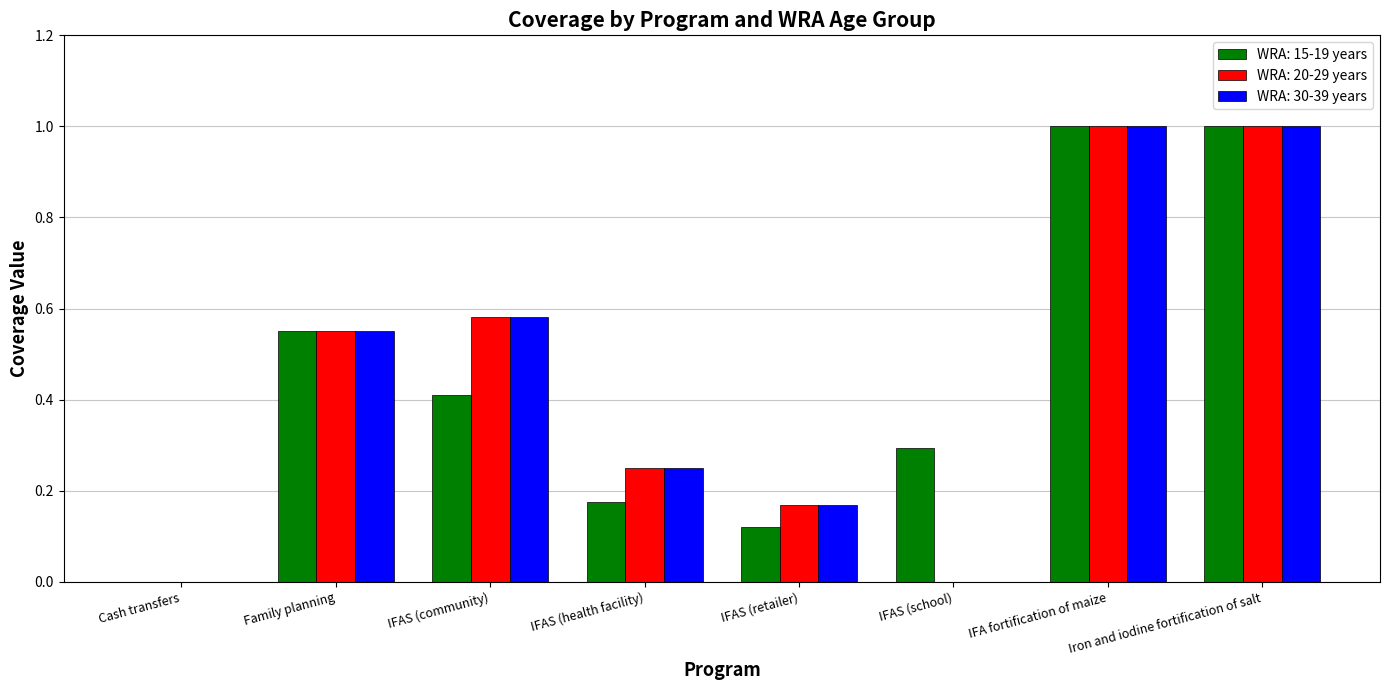

Between Cash transfers and IFAS (school), which series saw the biggest shift?

WRA: 15-19 years